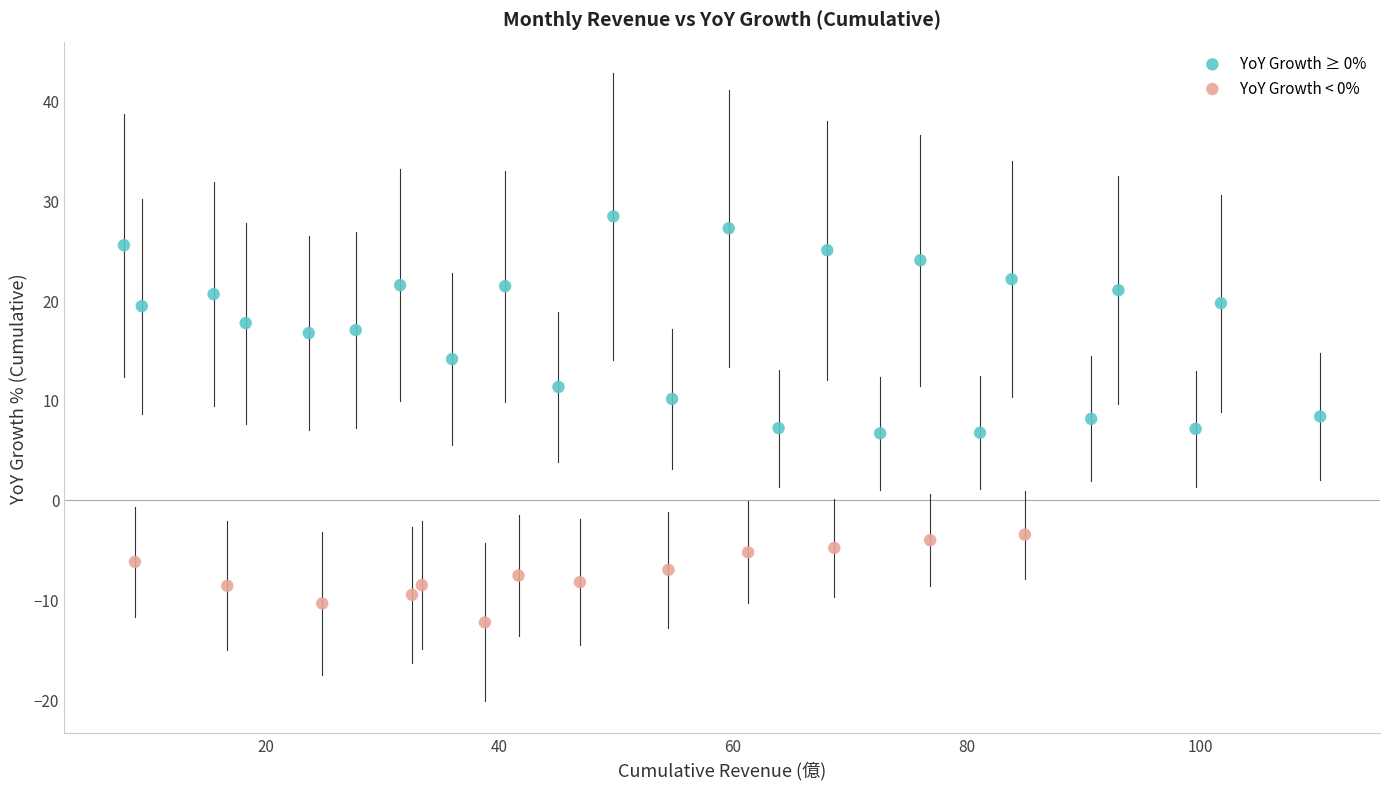

Which series reaches the minimum Y coordinate?

YoY Growth < 0%